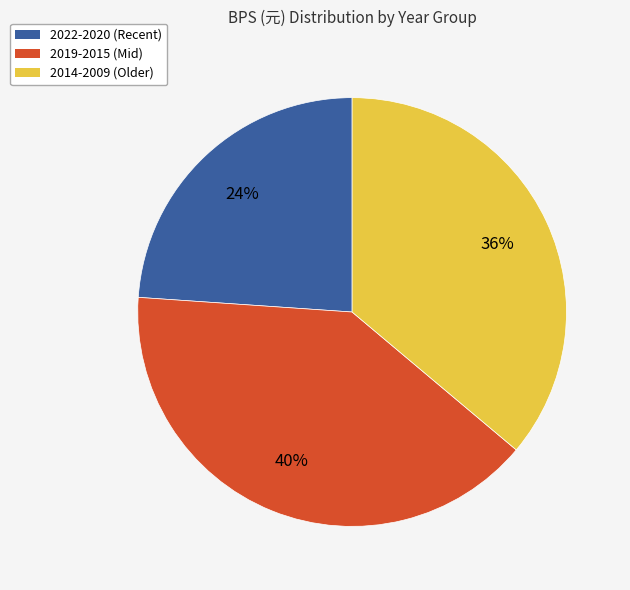

To the nearest percent, what is the difference between the largest and smallest slice percentages?

16%